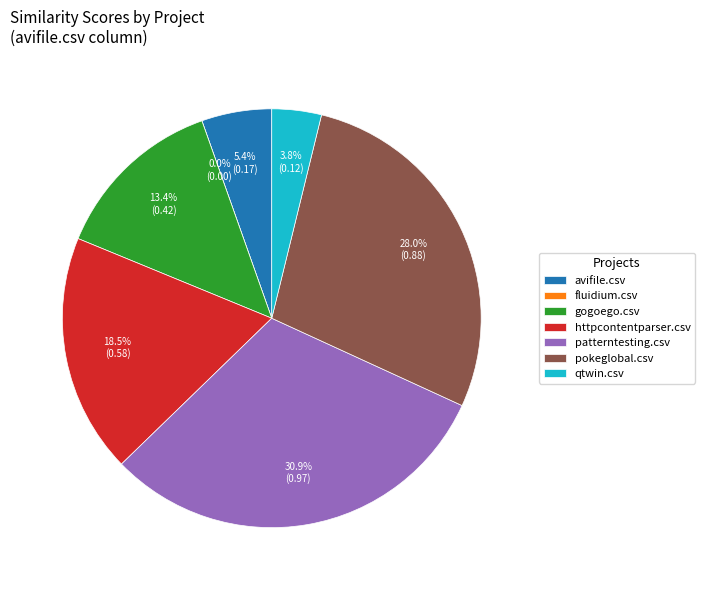

True or false: httpcontentparser.csv accounts for 18% of the total.

True